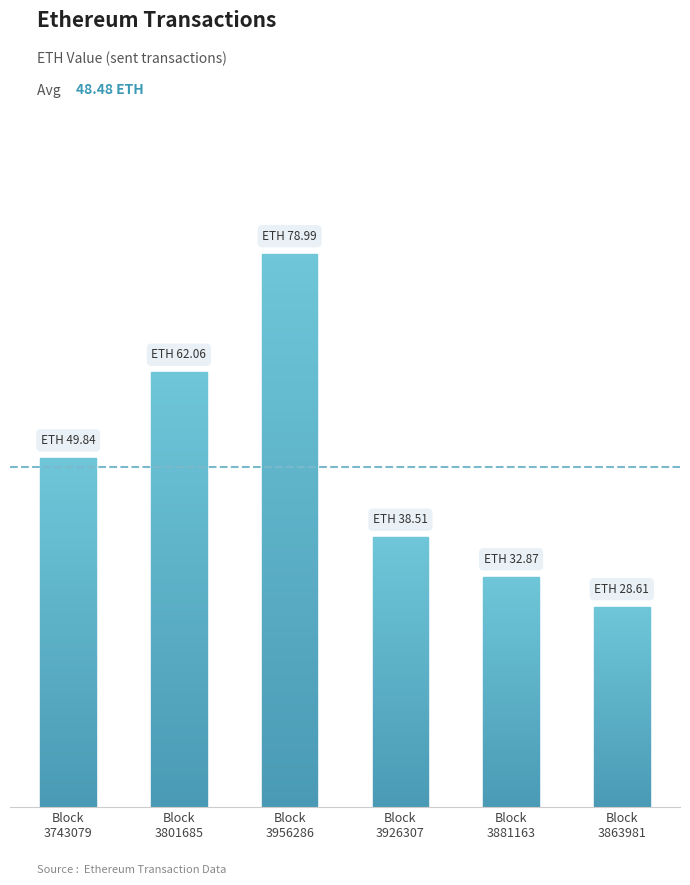

How many categories are shown in the chart?

6